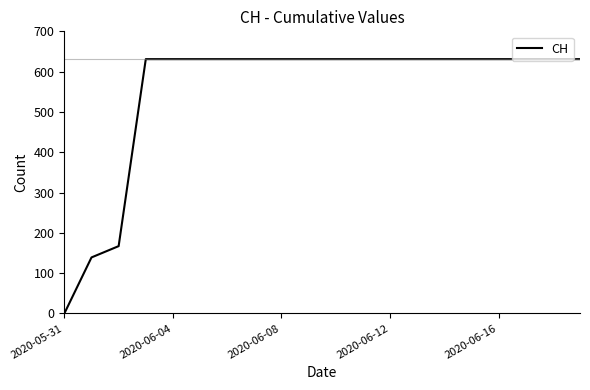

What is the maximum value shown in the chart?

631